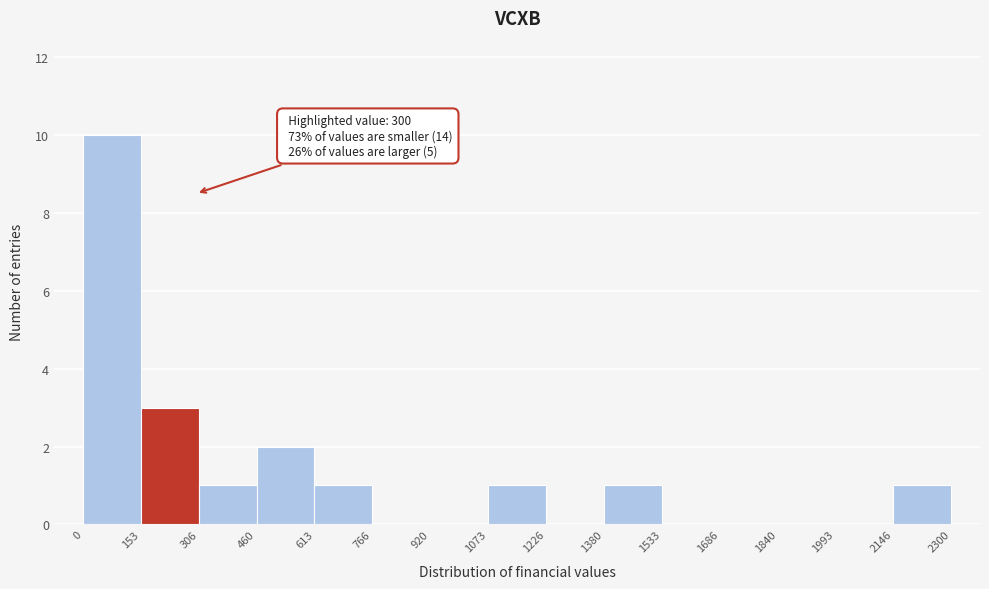

Which range on the x-axis has the tallest bar?

0 to 153